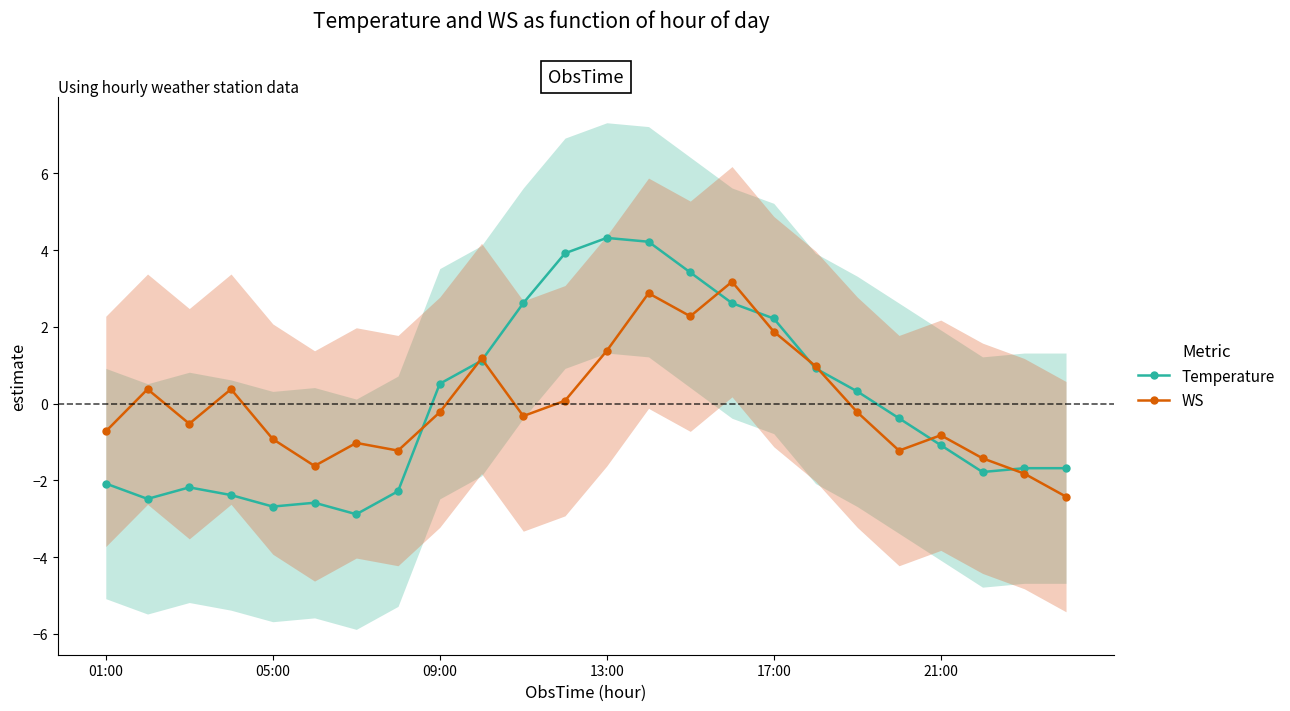

The value of WS at 17:00 is 2.5. True or false?

False